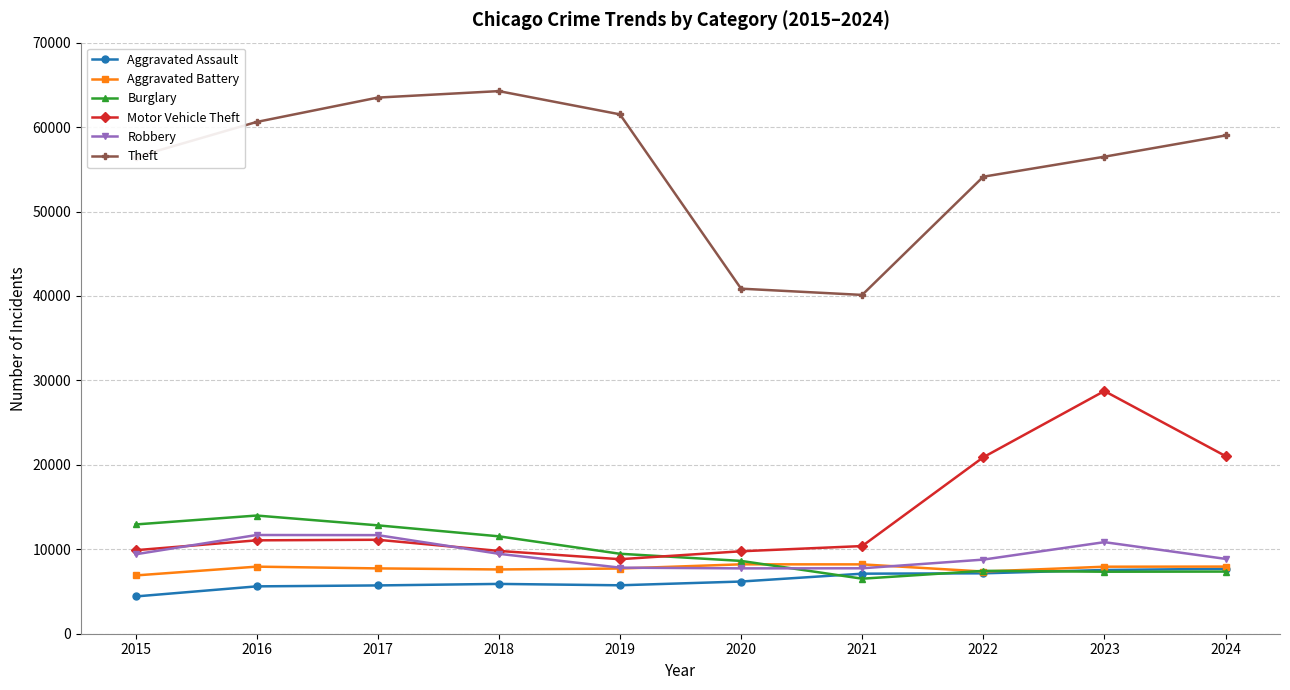

Which series has the widest spread of values?

Theft